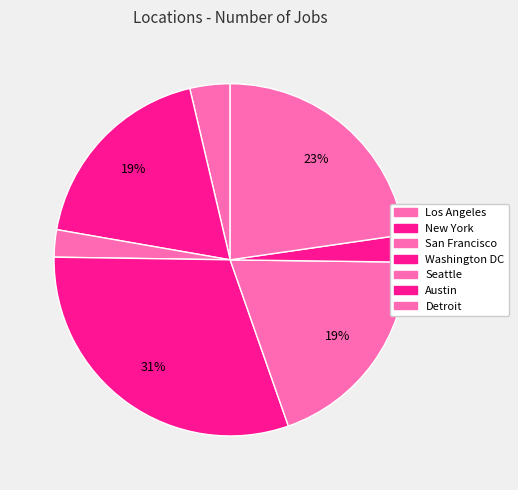

Between Los Angeles and Seattle, which is larger?

Seattle